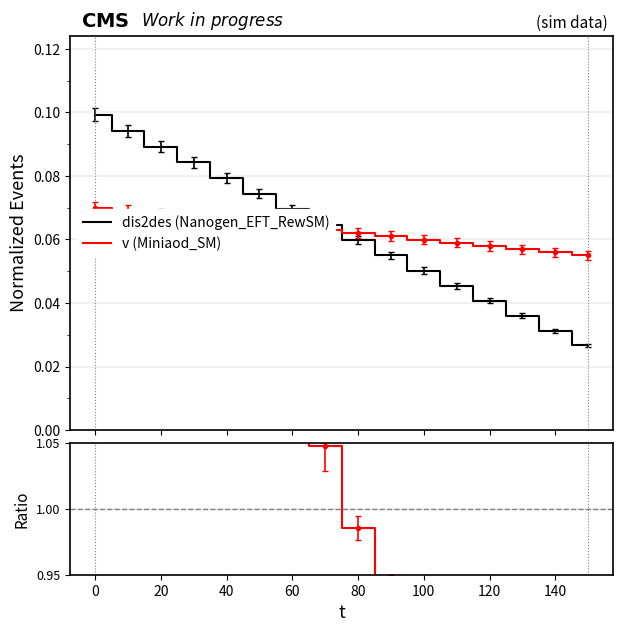

The dis2des (Nanogen_EFT_RewSM) series shows 0.1 at 0. True or false?

False